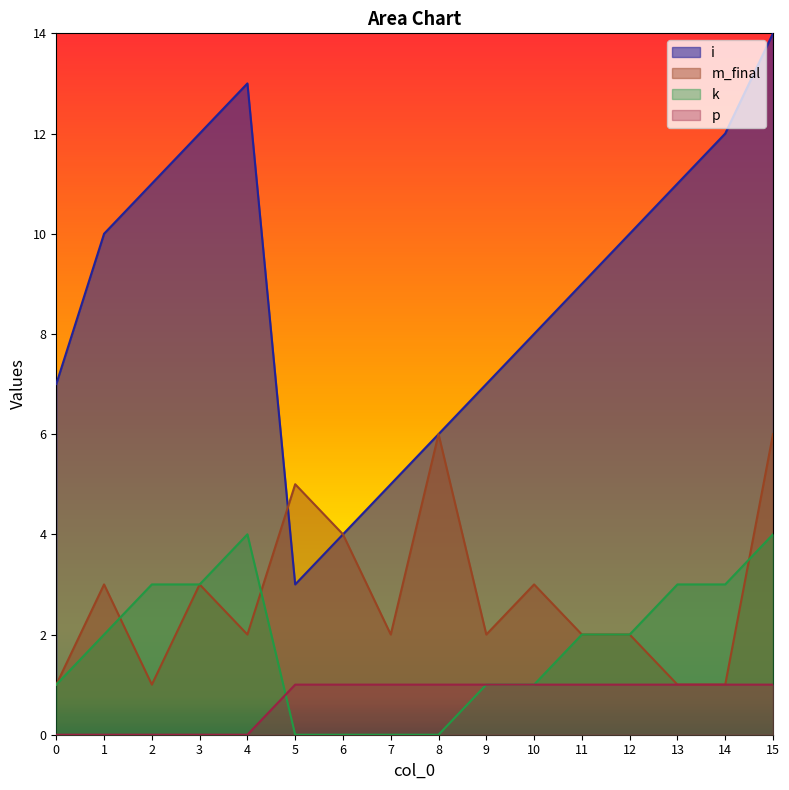

How many times do i and m_final cross each other?

1